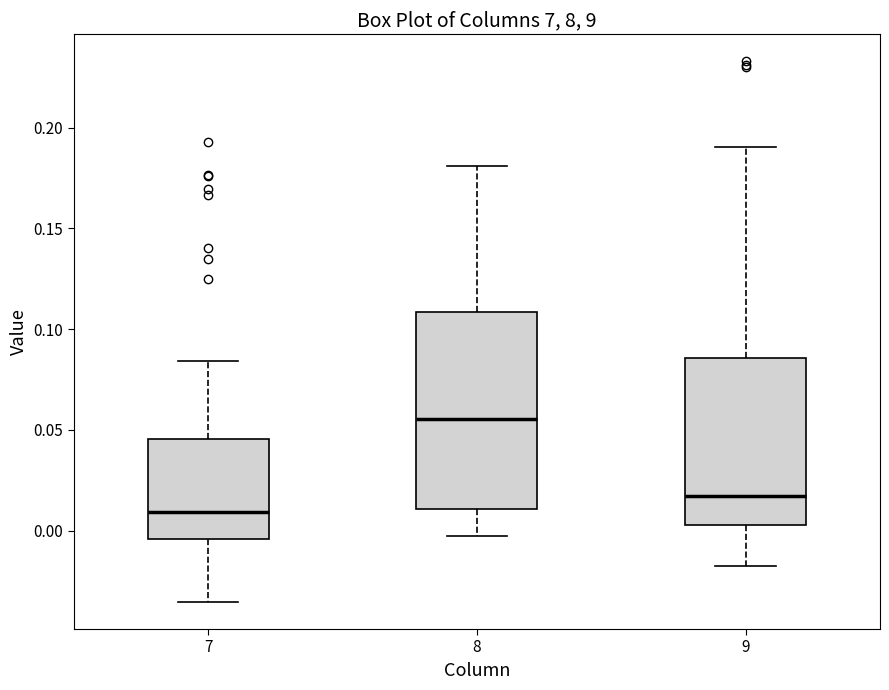

Reading left to right, read every box against the y-axis: the position of its median line, the range the box covers, and the ends of its whiskers. The values are not printed on the chart, so give them approximately, as read against the axis.

7: median 0.010, box -0.005 to 0.045, whiskers -0.035 to 0.085
8: median 0.055, box 0.010 to 0.110, whiskers -0.005 to 0.180
9: median 0.015, box 0.005 to 0.085, whiskers -0.020 to 0.190